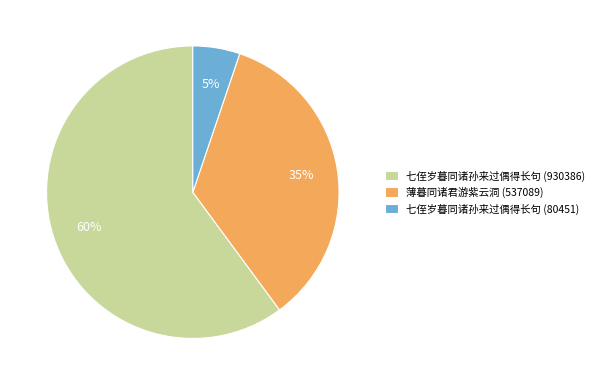

Which has a higher value, 薄暮同诸君游紫云洞 (537089) or 七侄岁暮同诸孙来过偶得长句 (80451)?

薄暮同诸君游紫云洞 (537089)